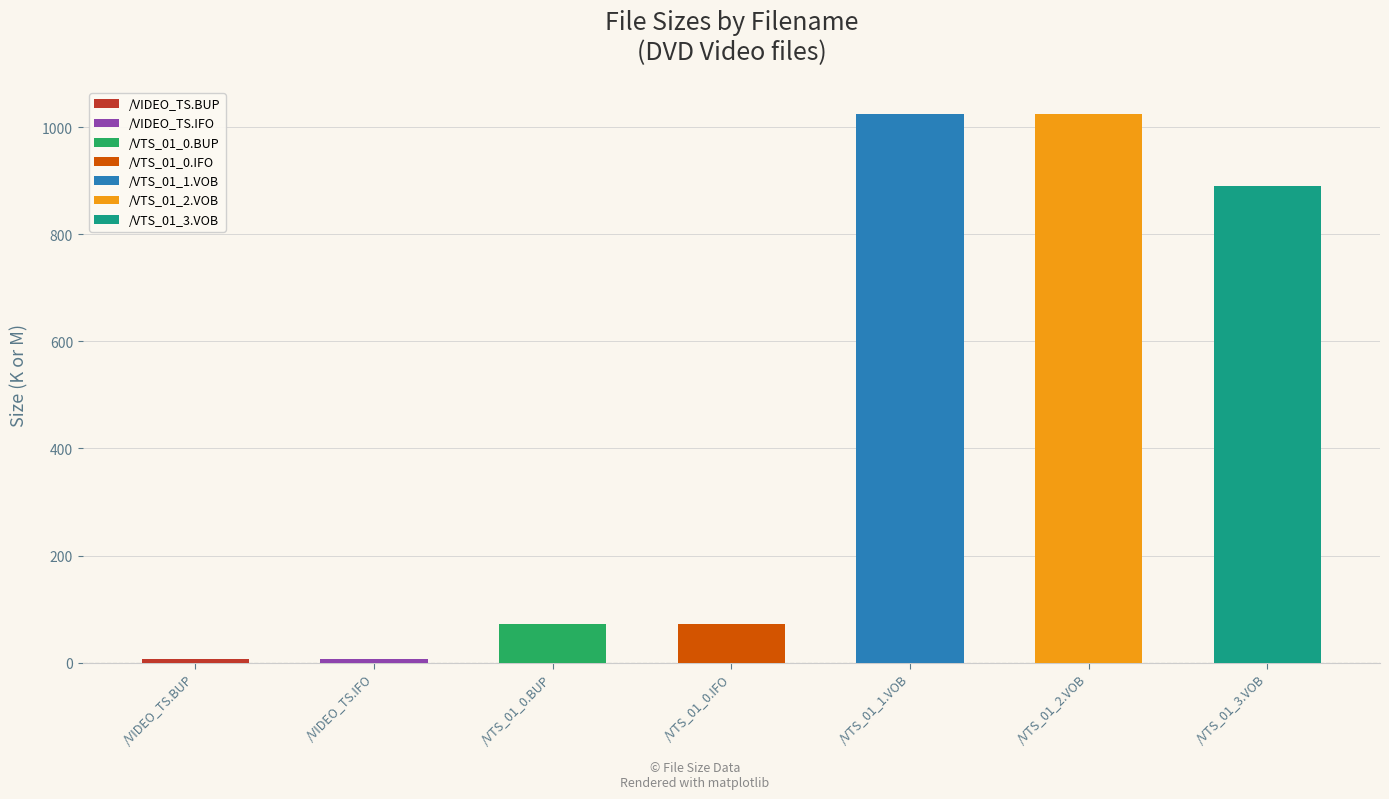

What is the difference between the maximum and minimum values?

1018.0